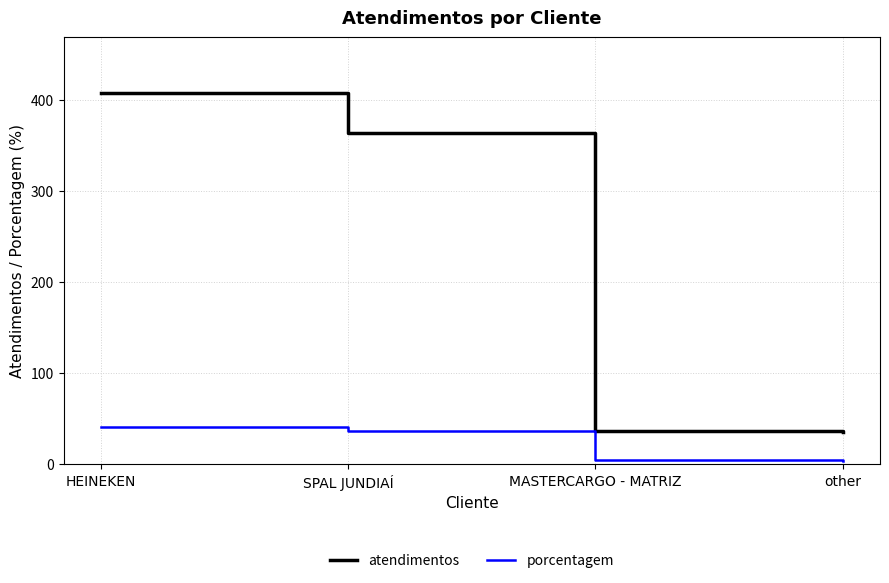

What is the total value across all series at SPAL JUNDIAÍ?

400